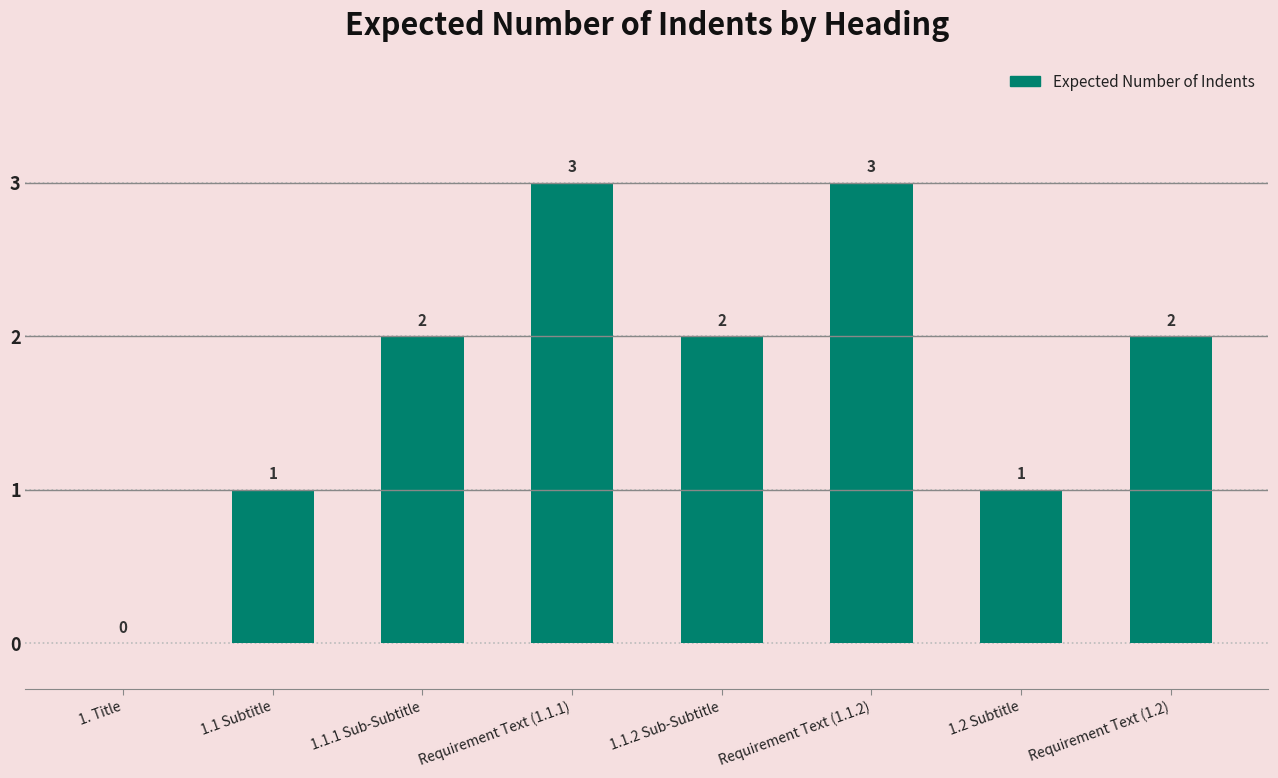

What is the average value?

2